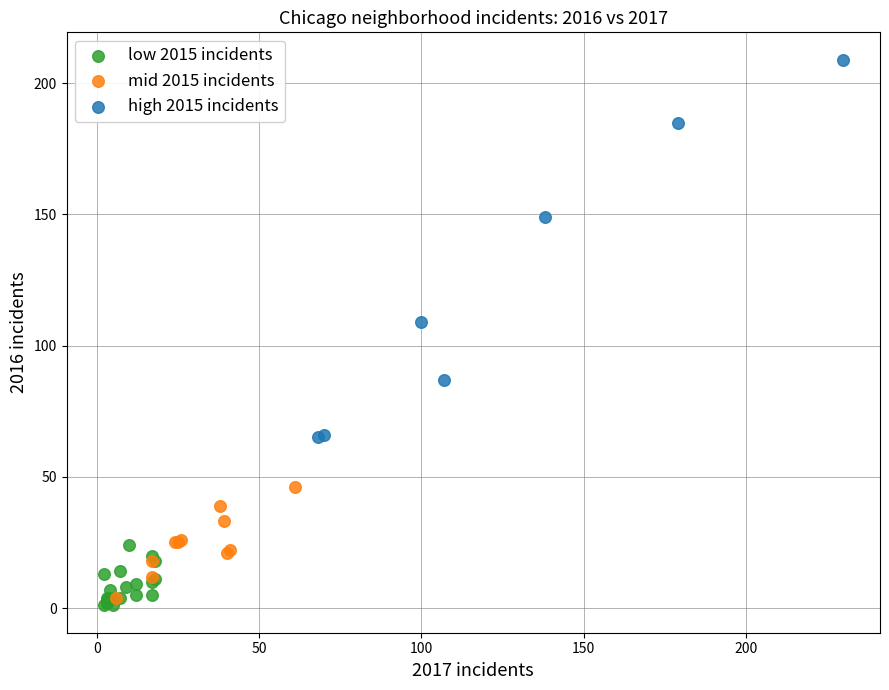

Which series contains the highest Y value?

high 2015 incidents